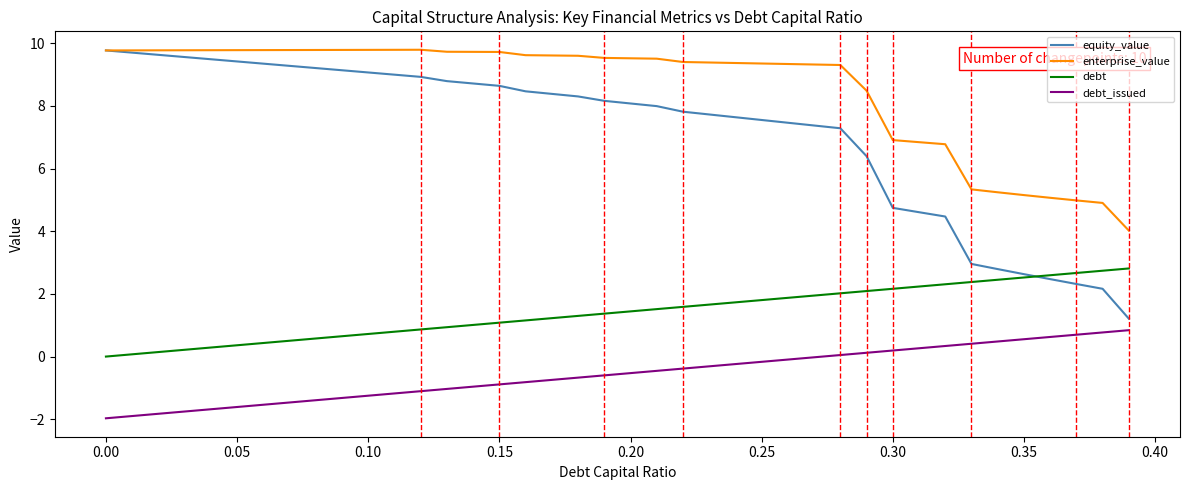

True or false: debt and debt_issued cross at least once.

False